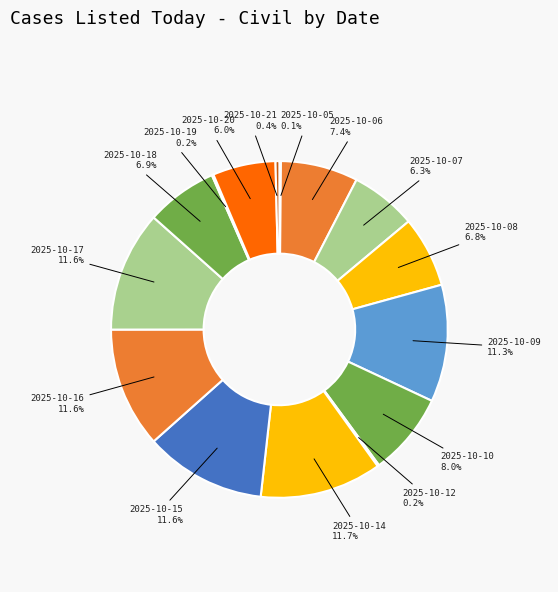

How many slices are in this pie chart?

15